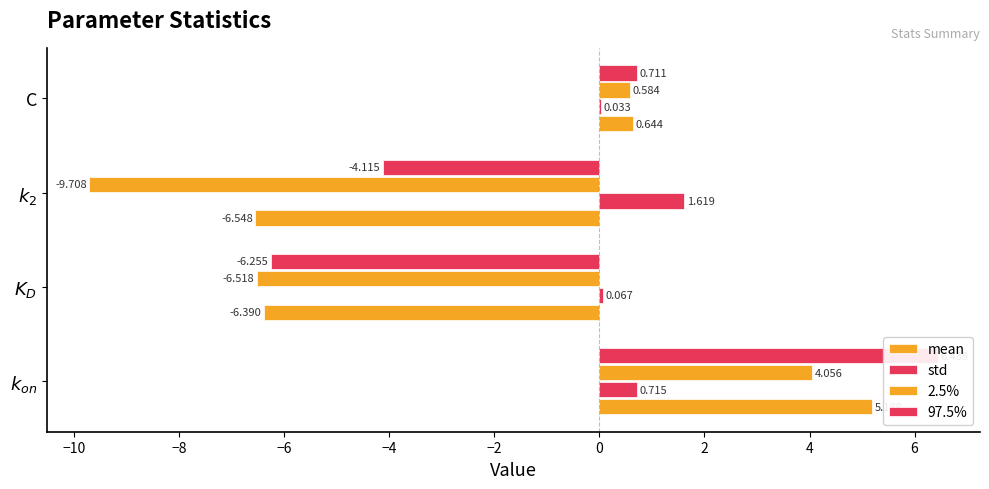

At how many categories does at least one series exceed -4?

4